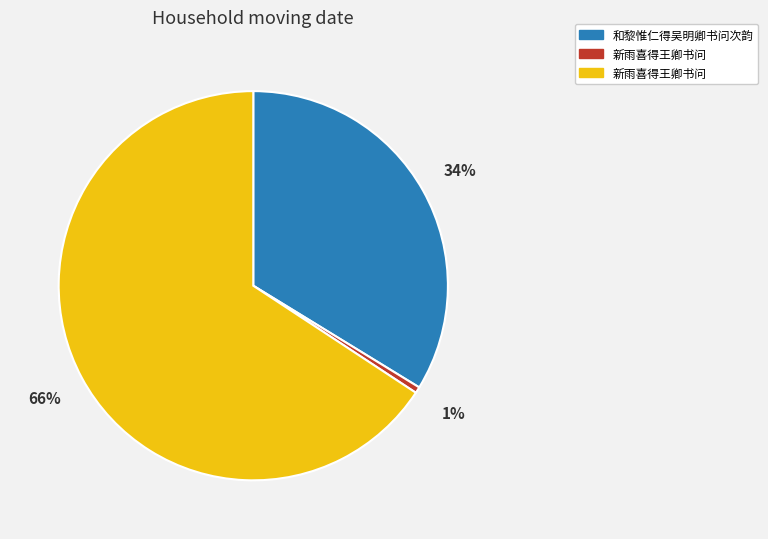

How many segments does this pie chart have?

3